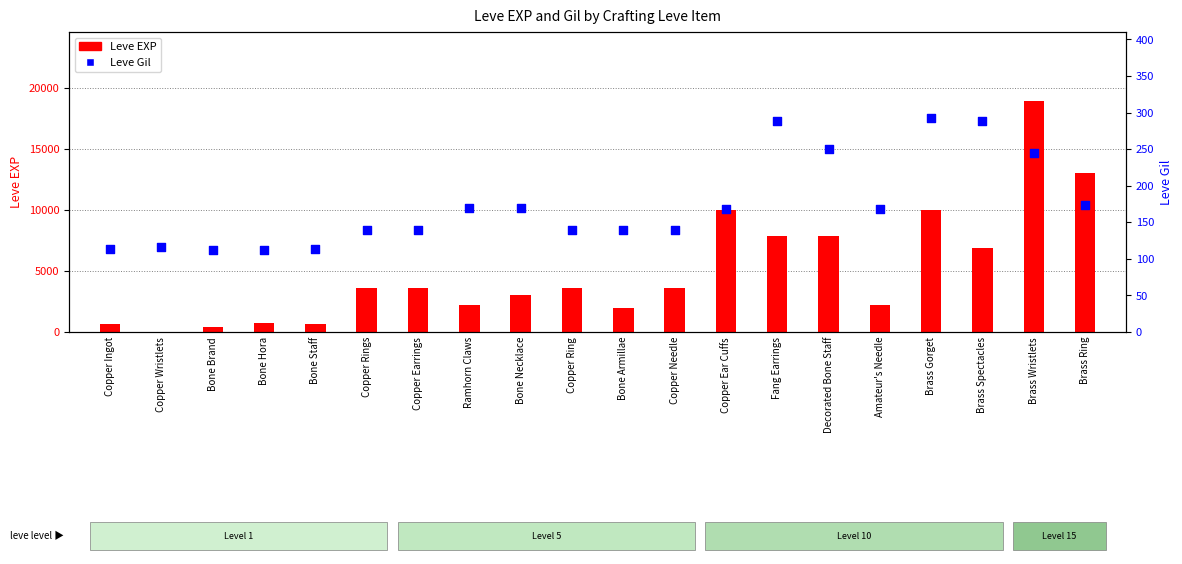

What are all the series names shown in the legend?

Leve EXP, Leve Gil